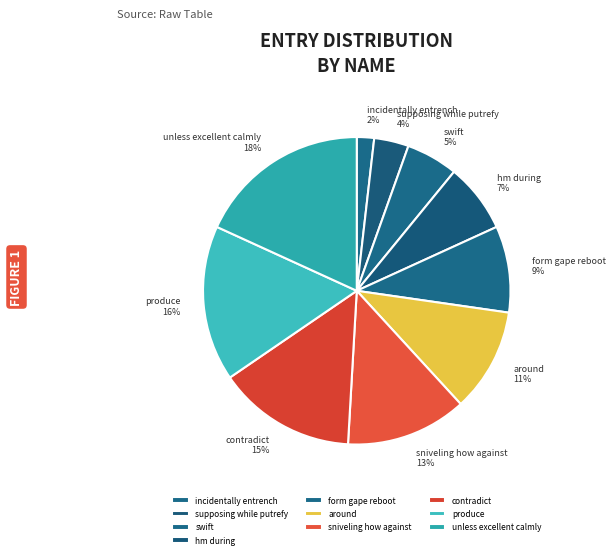

Do contradict and form gape reboot together represent more than half of the pie?

No